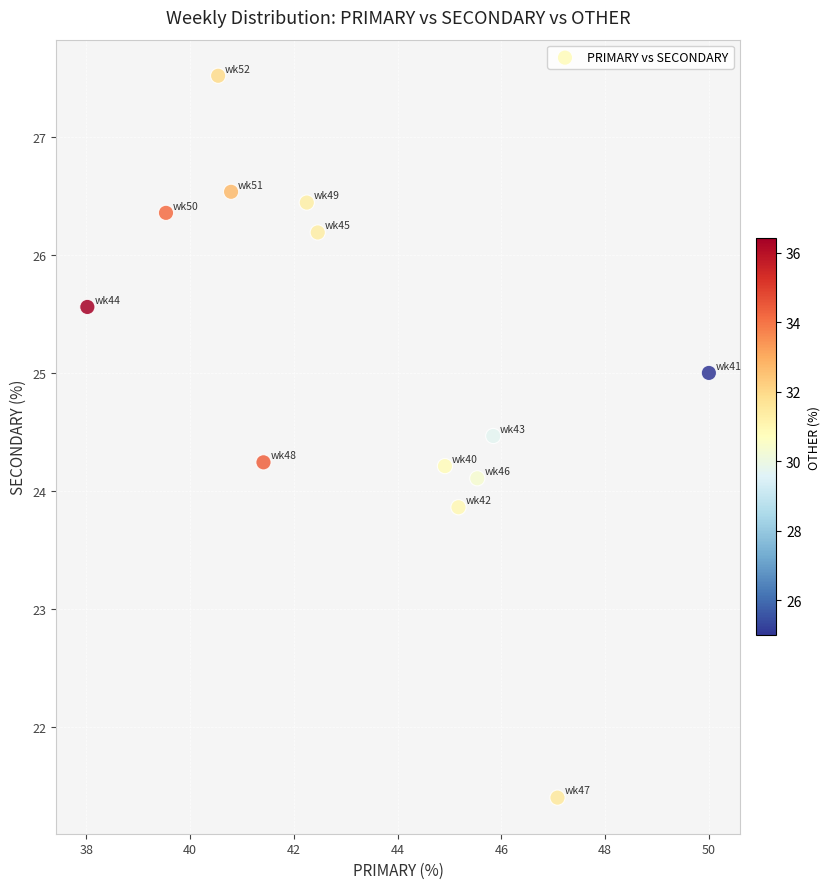

What is the range of Y values (max minus min)?

6.1